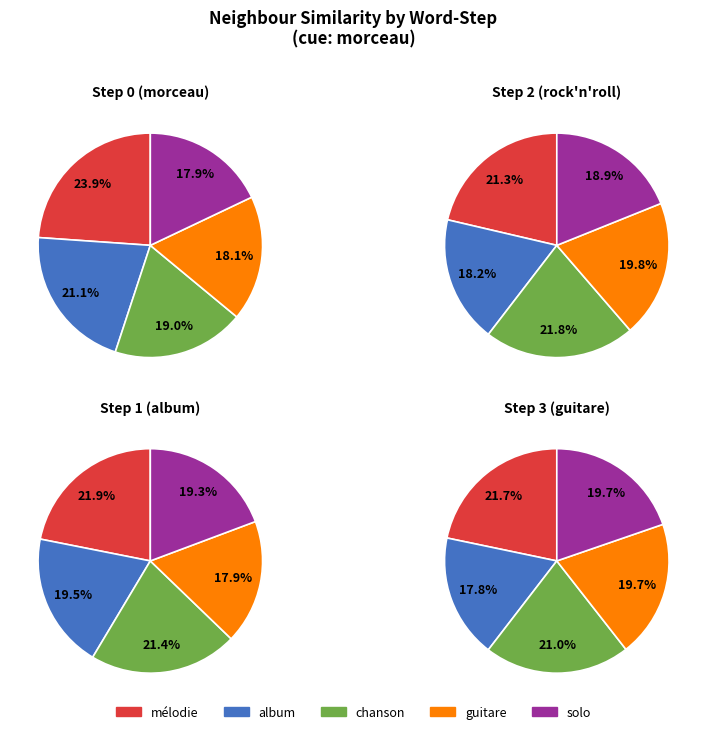

What percentage is NOT represented by Step 0?

81.3%